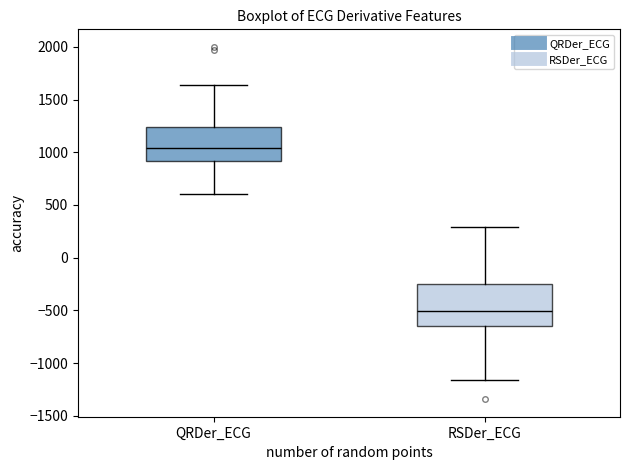

Reading left to right, read every box against the y-axis: the position of its median line, the range the box covers, and the ends of its whiskers. The values are not printed on the chart, so give them approximately, as read against the axis.

QRDer_ECG: median 1050, box 900 to 1250, whiskers 600 to 1650
RSDer_ECG: median -500, box -650 to -250, whiskers -1150 to 300